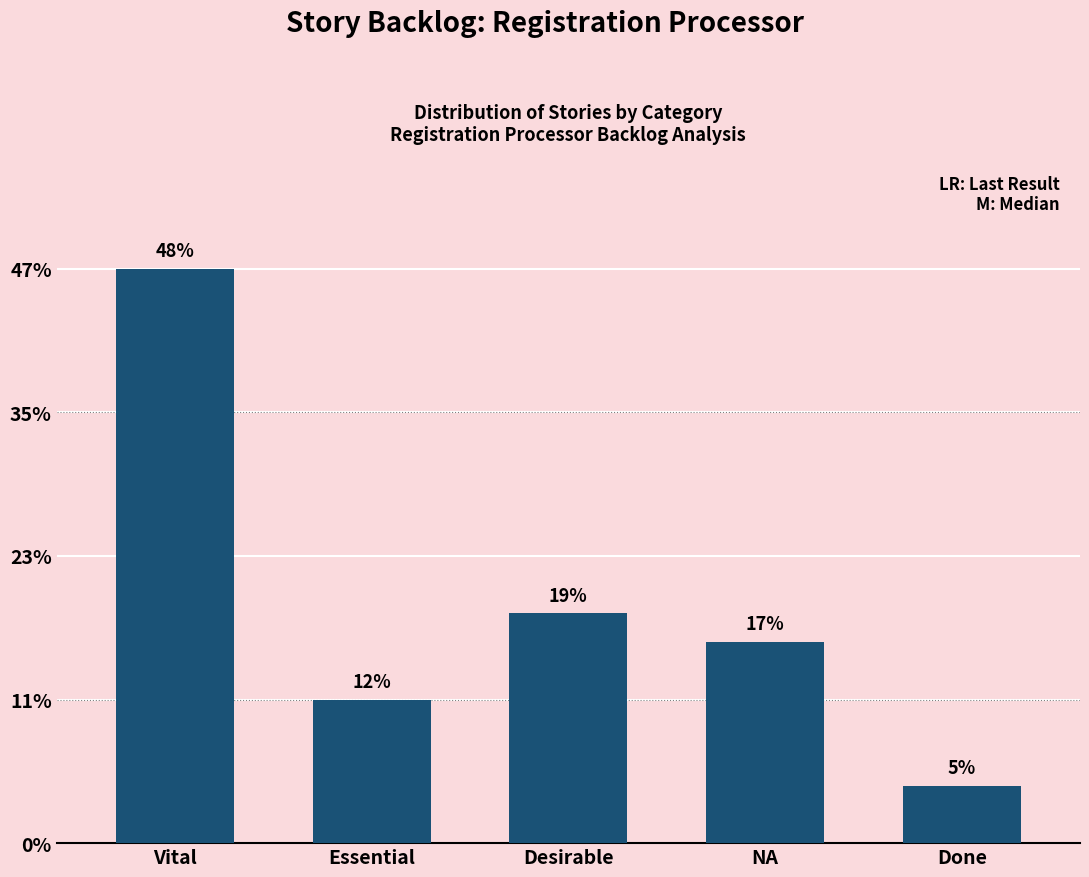

Does the chart contain any negative values?

No